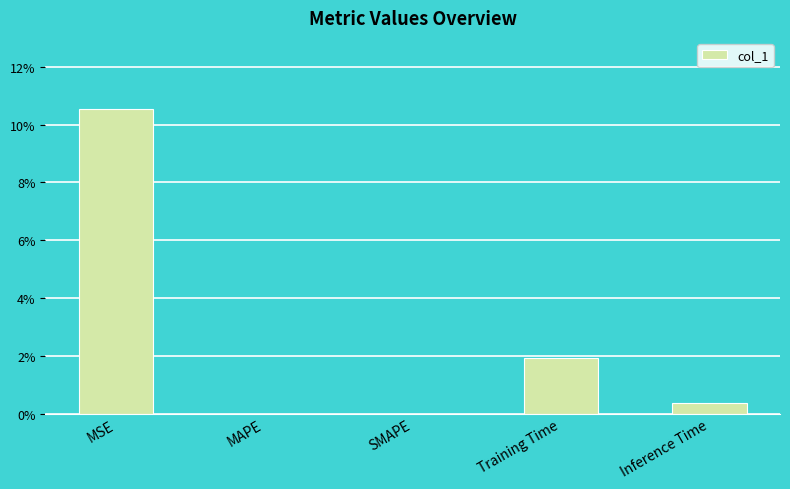

List the labels in order of value, largest first.

MSE, Training Time, Inference Time, MAPE, SMAPE